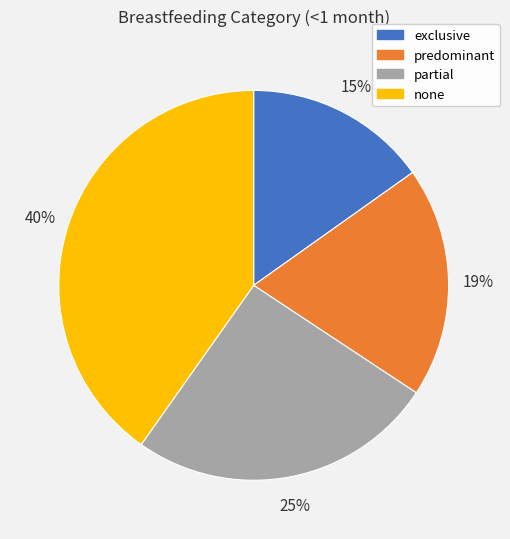

How many slices are in this pie chart?

4